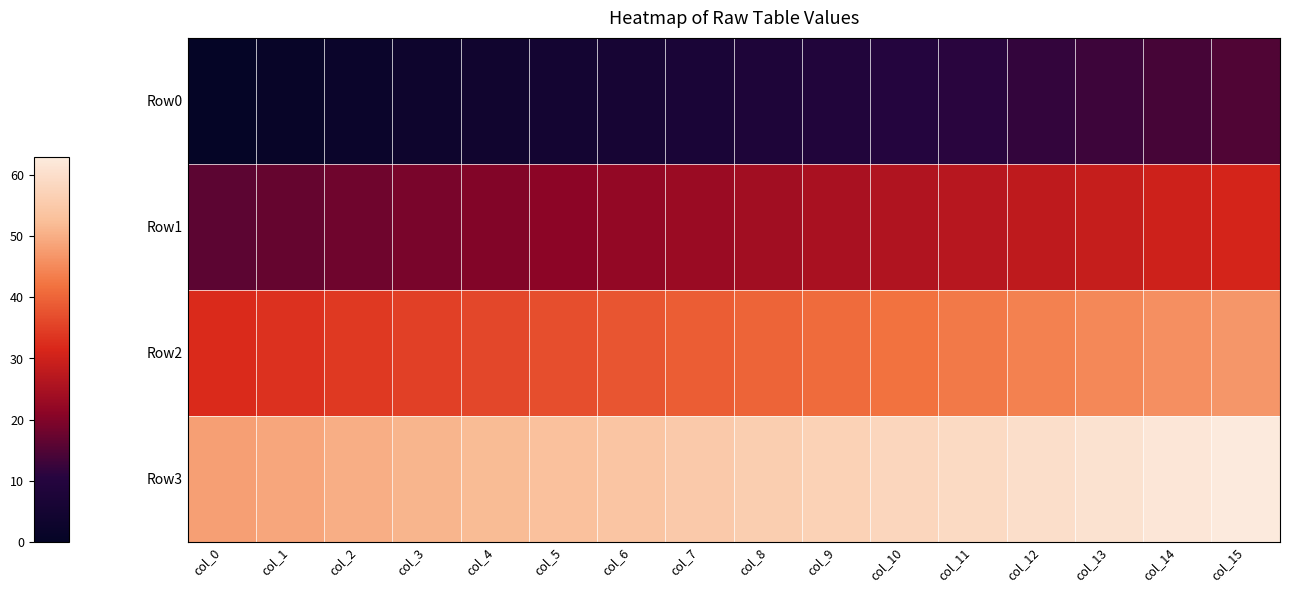

Which series has the largest range (max minus min)?

Row0